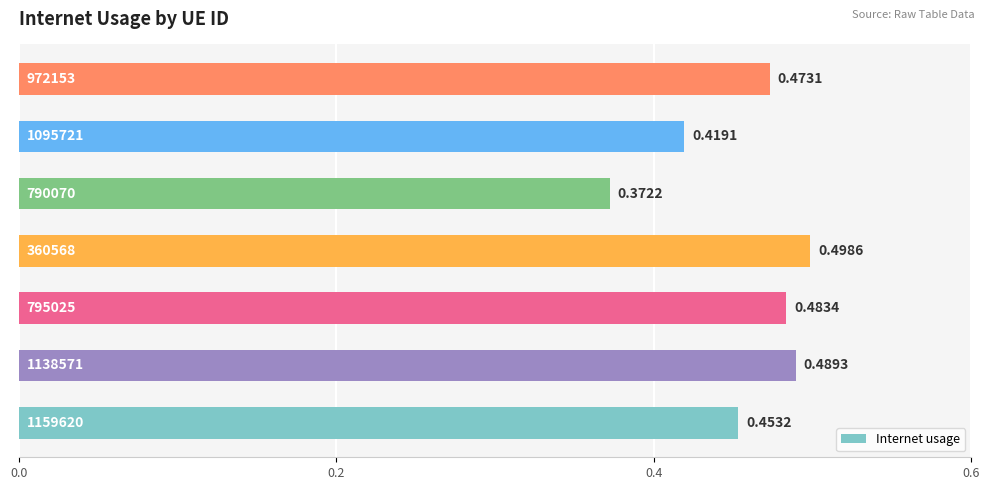

How many bars are there in total?

7